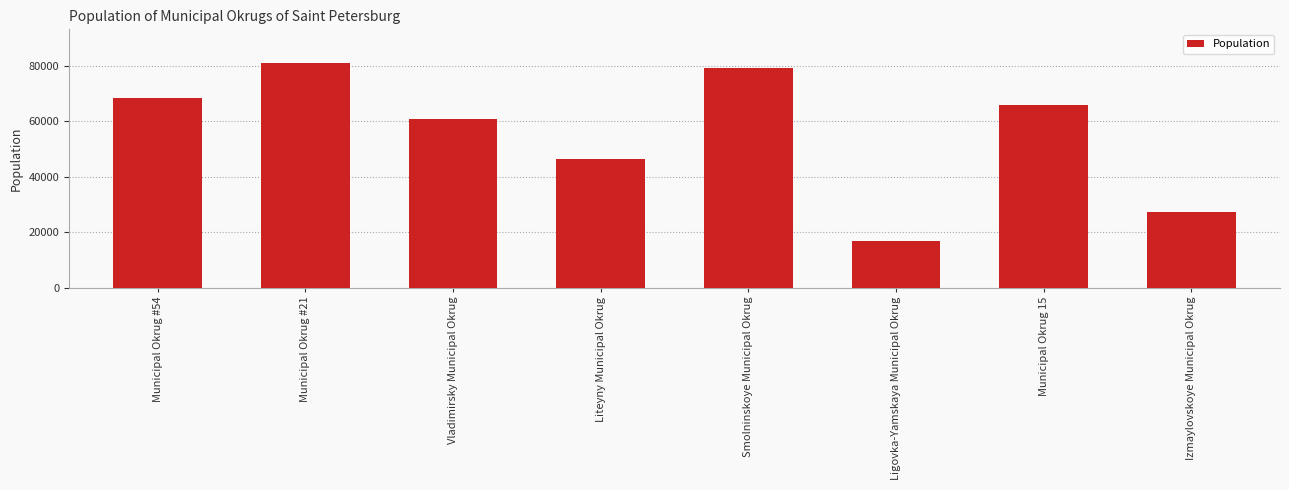

What is the change in value from Liteyny Municipal Okrug to Izmaylovskoye Municipal Okrug?

-19057